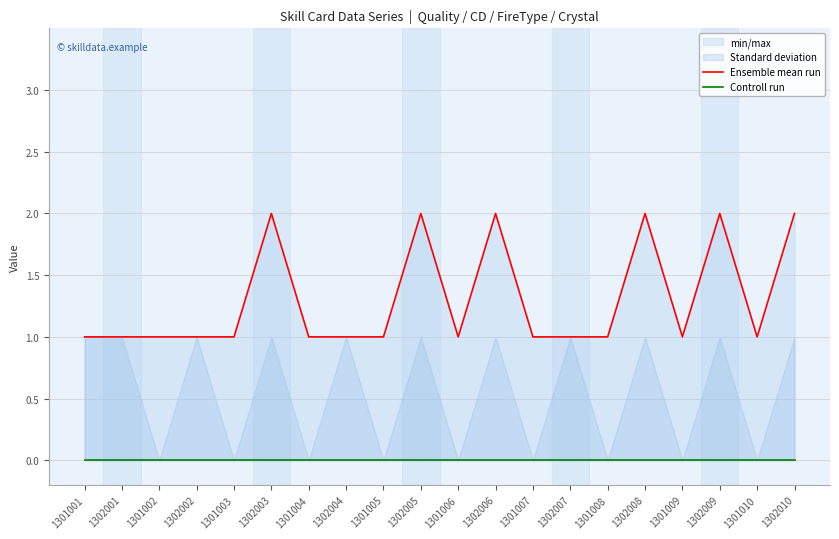

What is the sum of the Ensemble mean run values at 1302007 and 1301005?

2